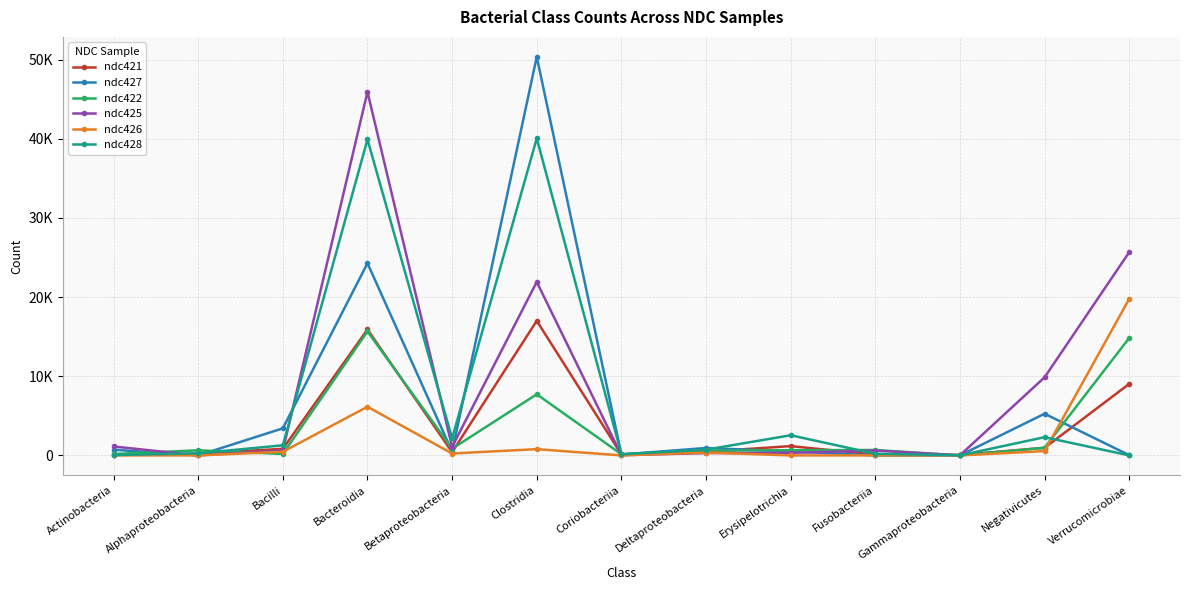

At which category does ndc421 reach its first local peak?

Bacteroidia